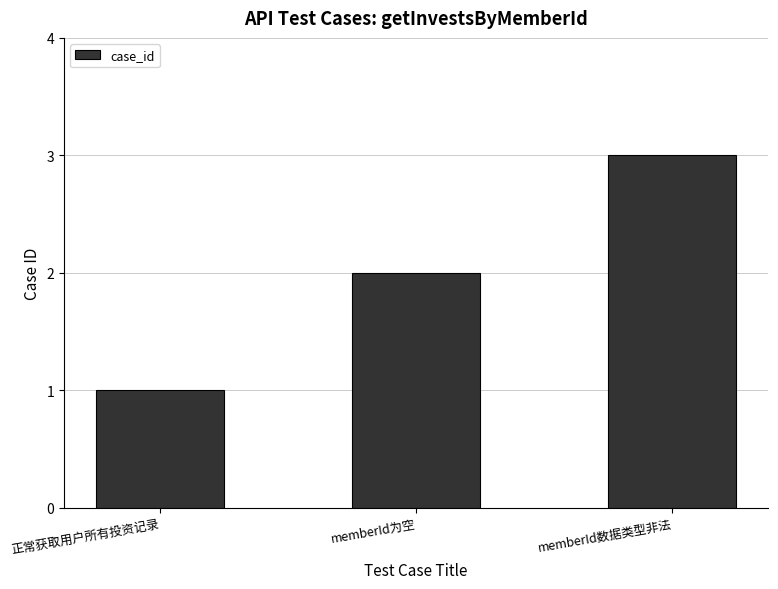

Reading left to right, extract all data points from this chart.

正常获取用户所有投资记录=1	memberId为空=2	memberId数据类型非法=3